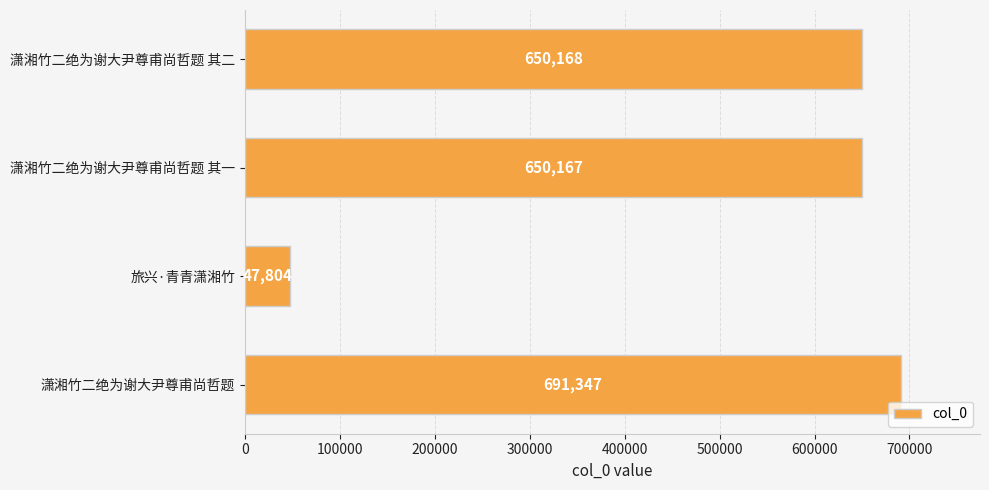

Which has a higher value, 潇湘竹二绝为谢大尹尊甫尚哲题 其一 or 潇湘竹二绝为谢大尹尊甫尚哲题?

潇湘竹二绝为谢大尹尊甫尚哲题